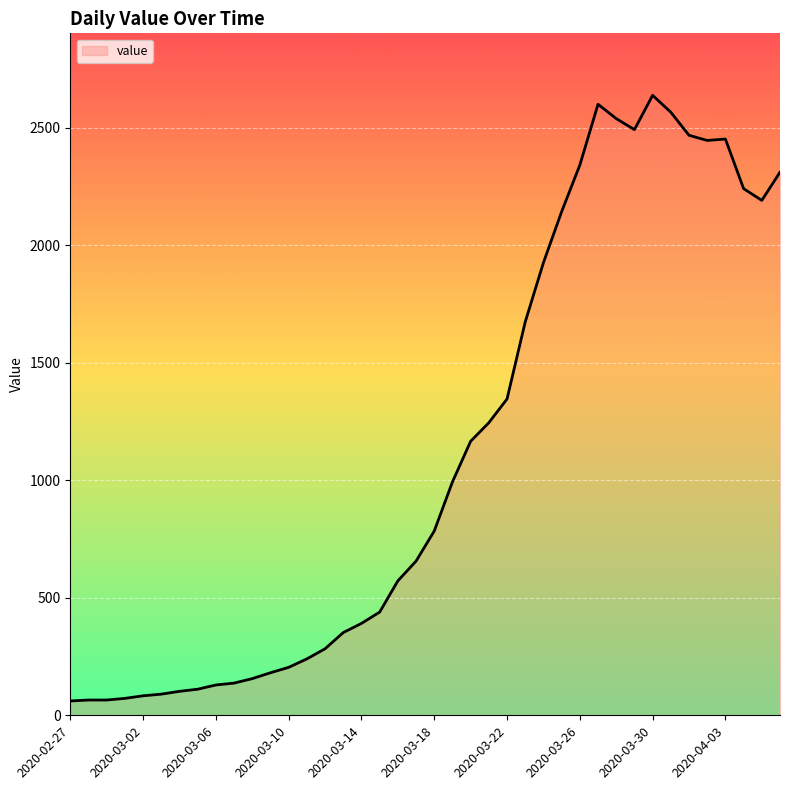

What is the minimum value shown in the chart?

61